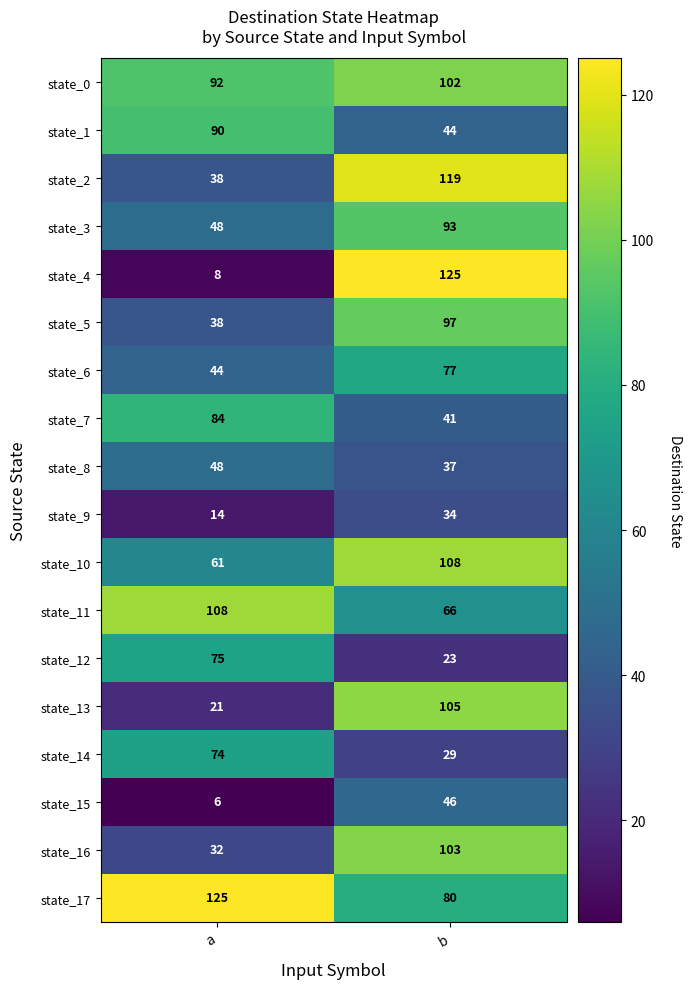

Count the number of categories in the chart.

2